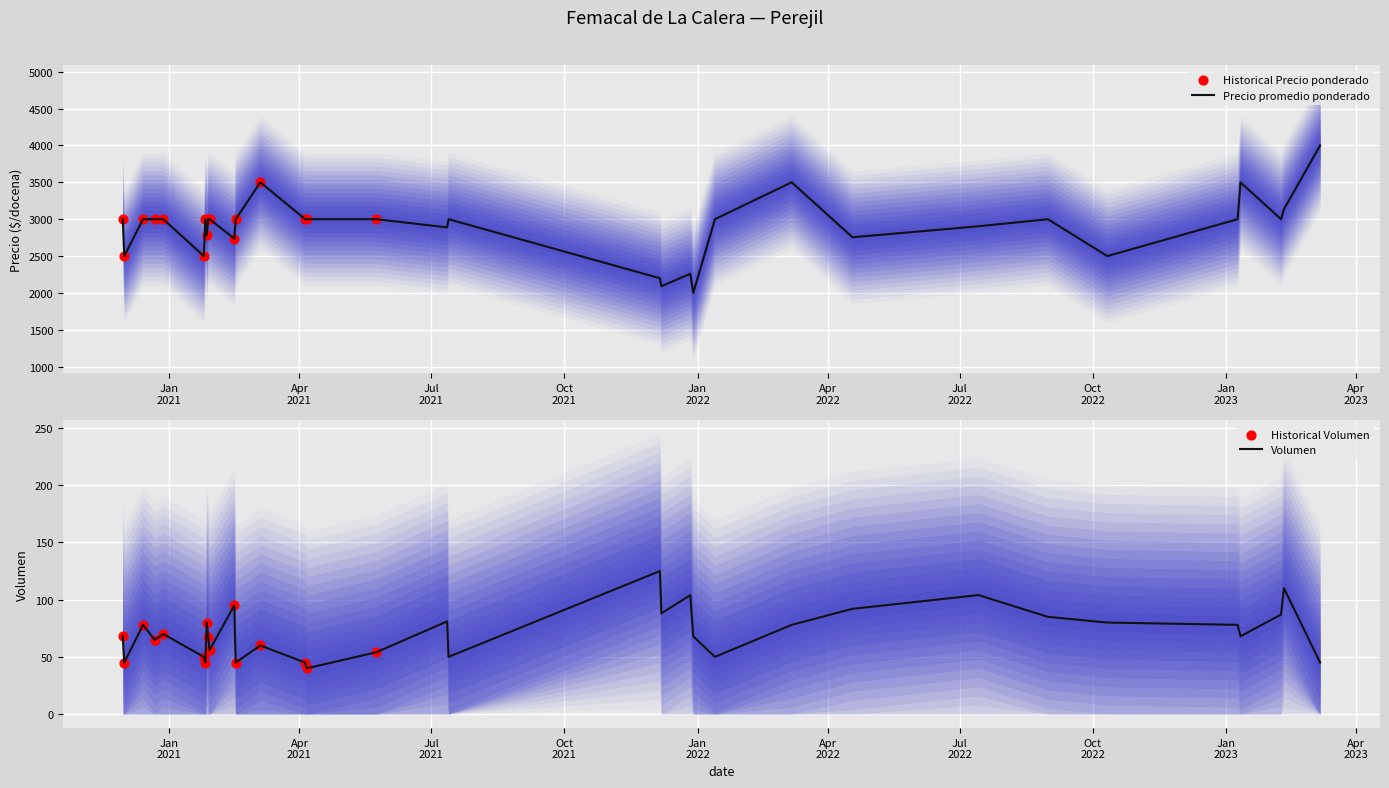

Which series has the largest total across all categories?

Precio promedio ponderado